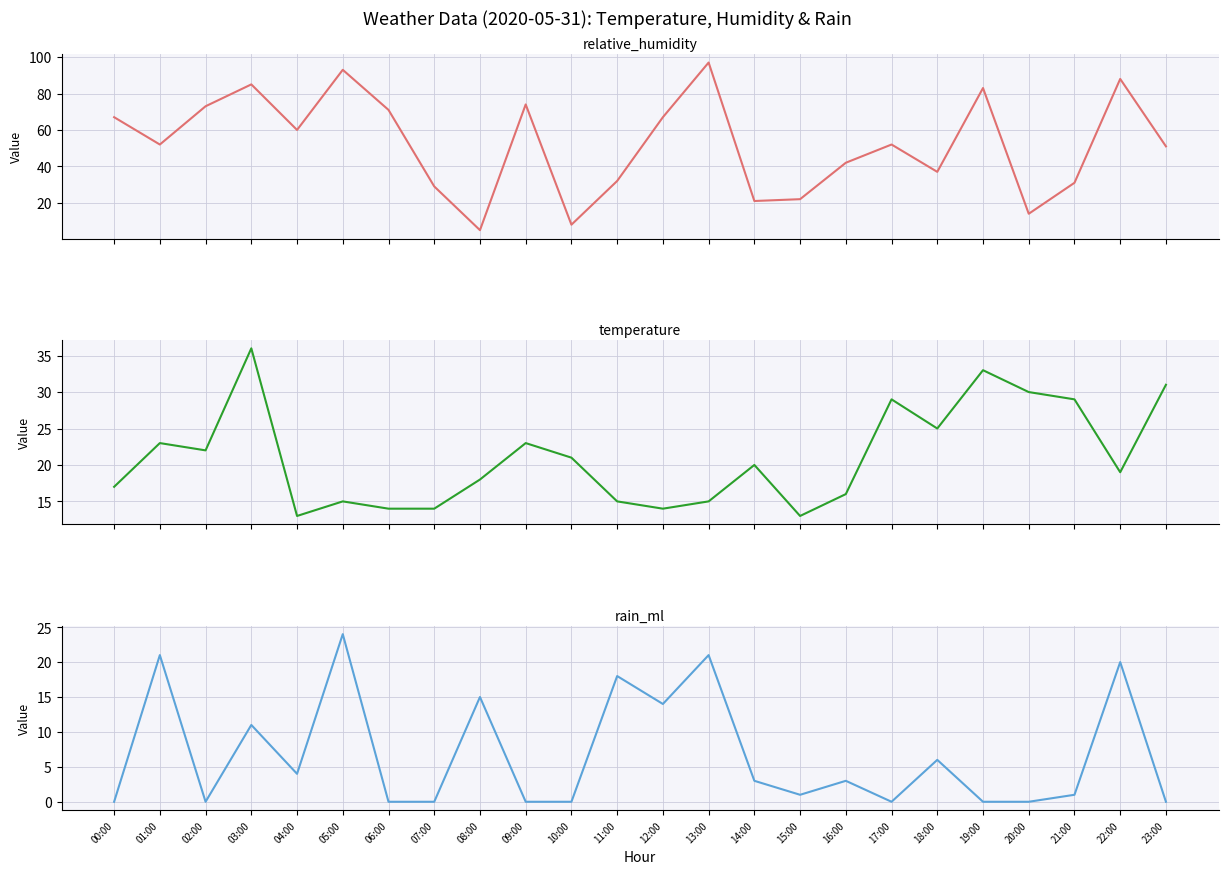

Which series has the widest spread of values?

relative_humidity